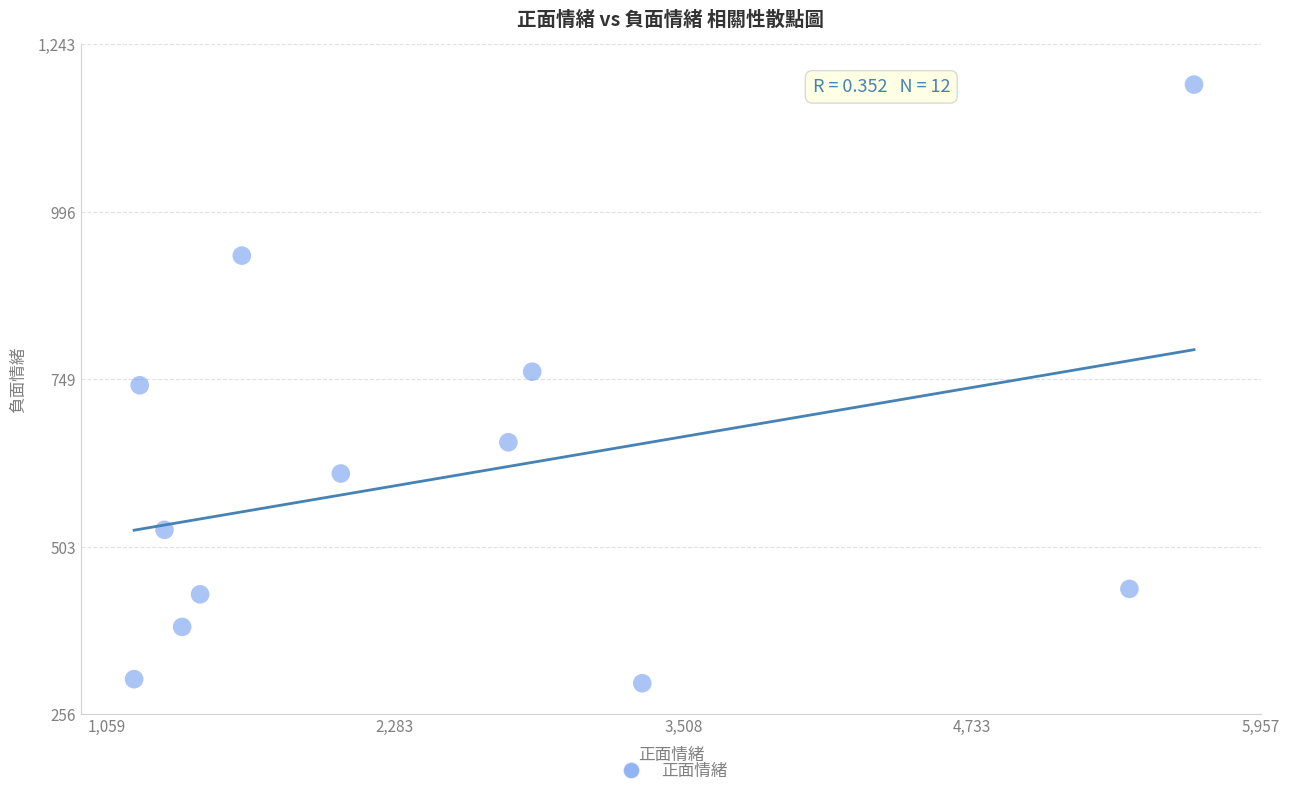

What is the range of Y values (max minus min)?

882